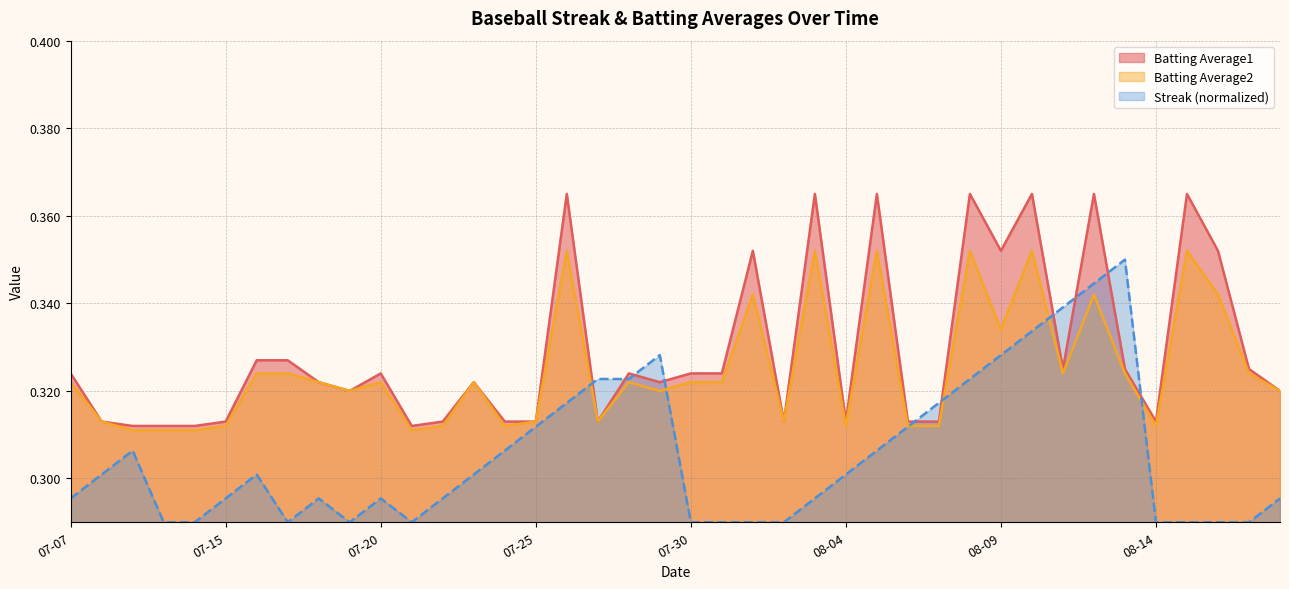

Which series has the widest spread of values?

Streak (normalized)